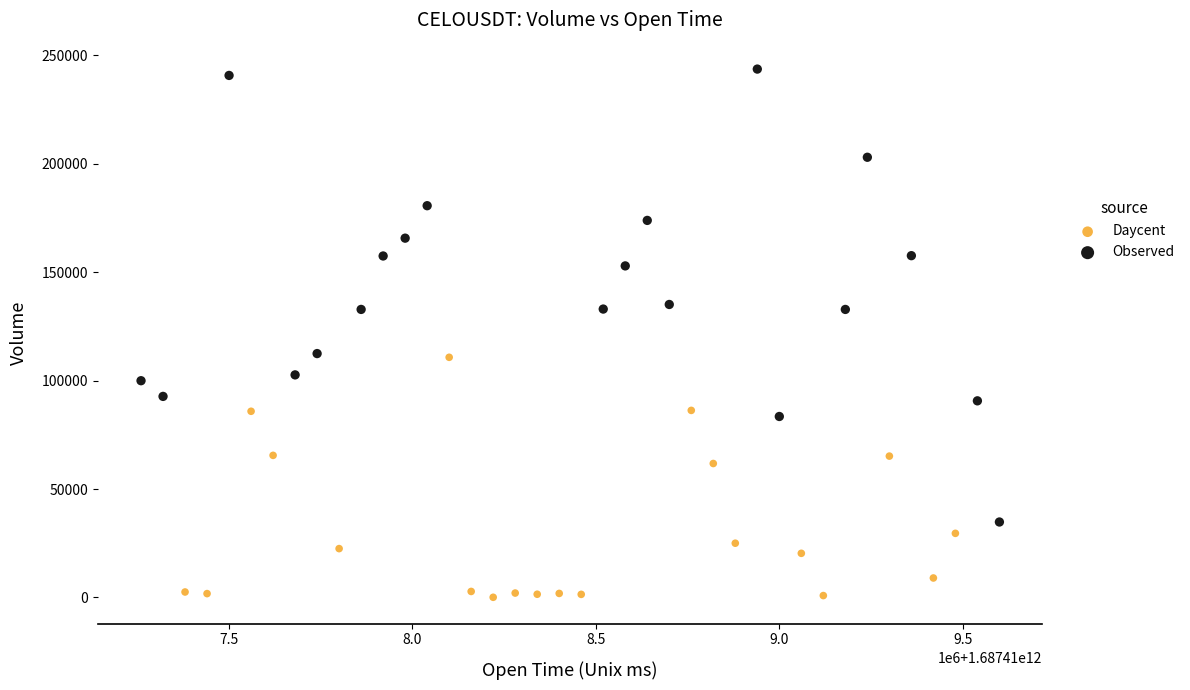

Which series has the largest Y range (max minus min)?

Observed